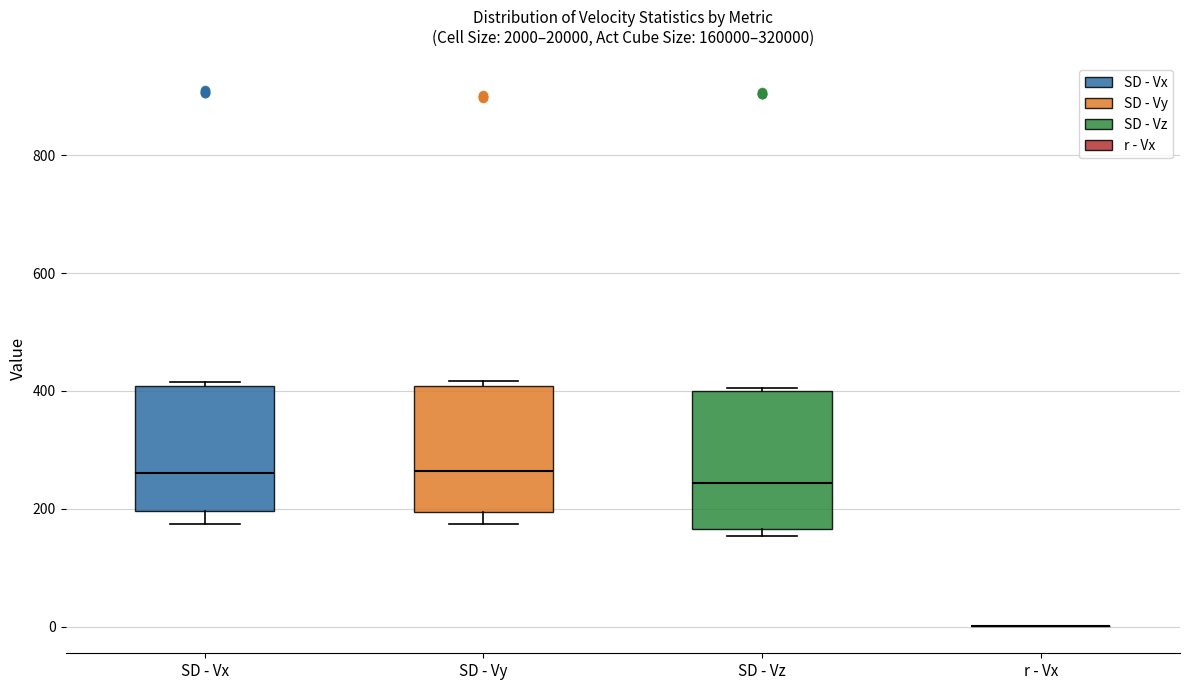

Where does the lower whisker of the box for SD - Vy end on the y-axis? The values are not printed on the chart, so give them approximately, as read against the axis.

180